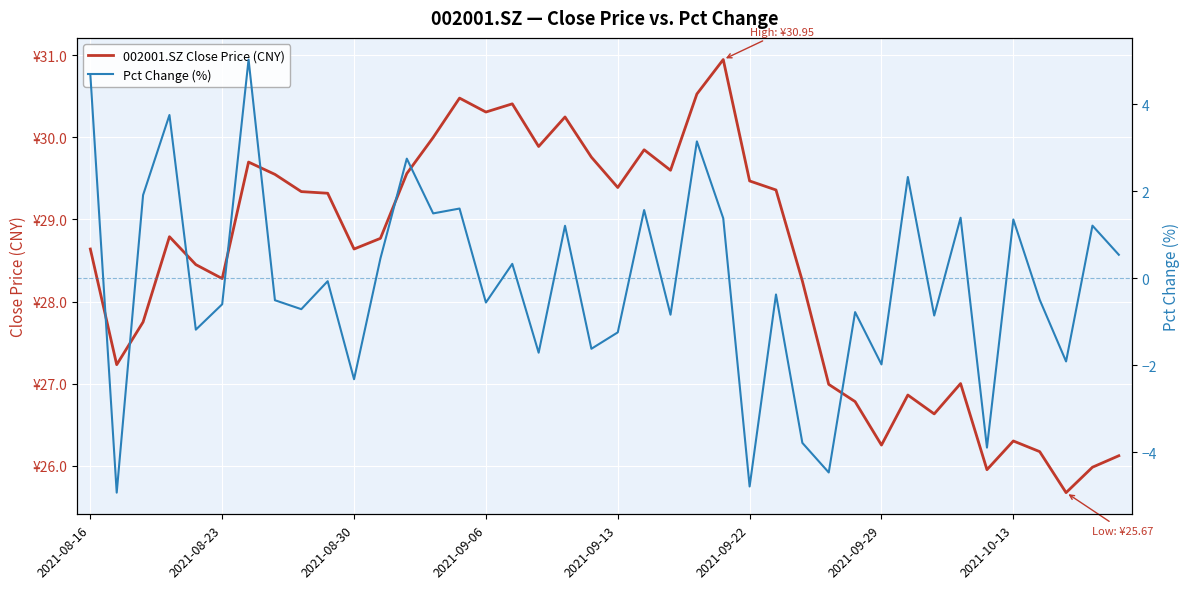

How many lines are shown in the chart?

2